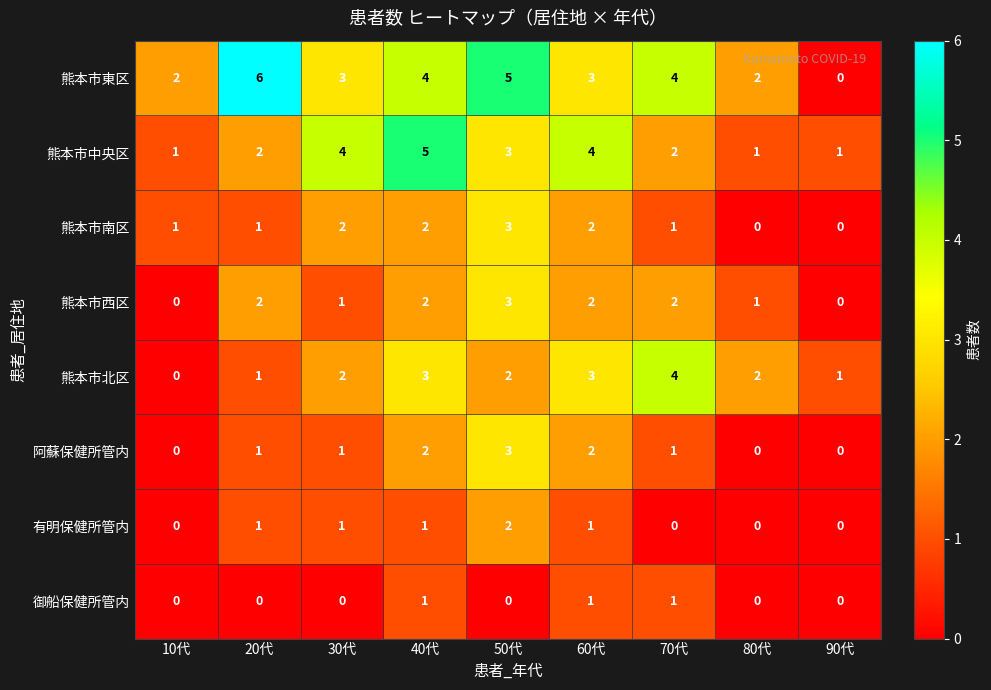

Which series has the largest range (max minus min)?

熊本市東区